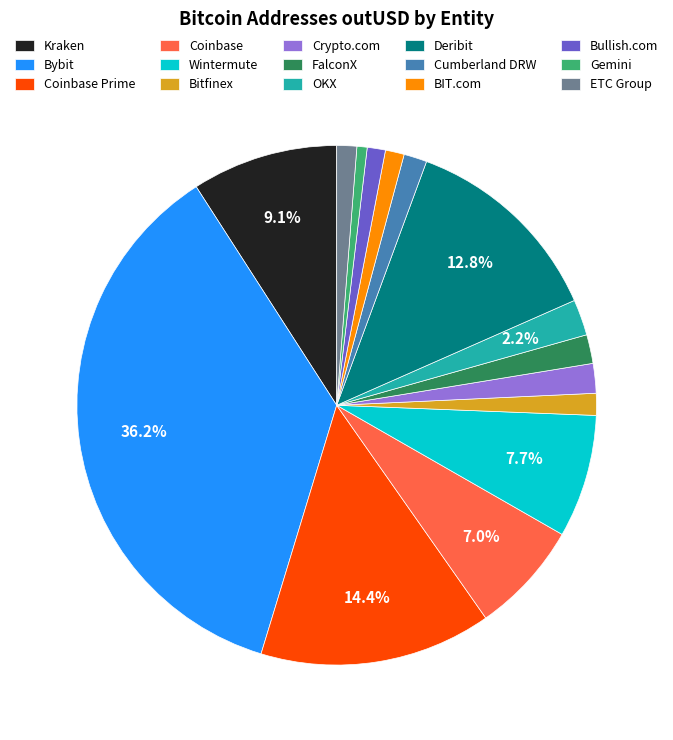

What is the largest slice in the pie chart?

Bybit